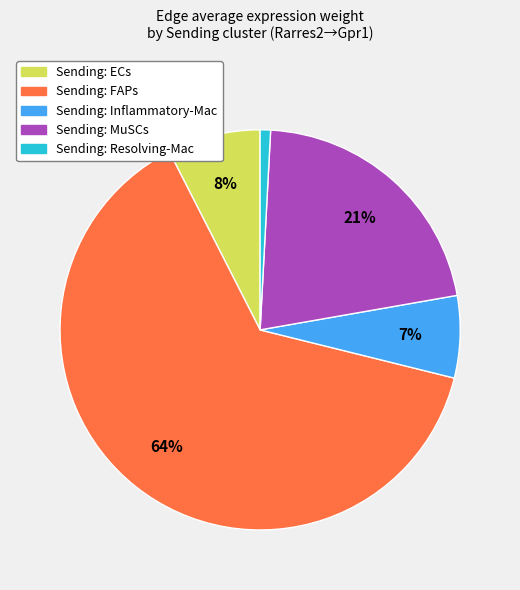

Does any single category account for the majority?

Yes